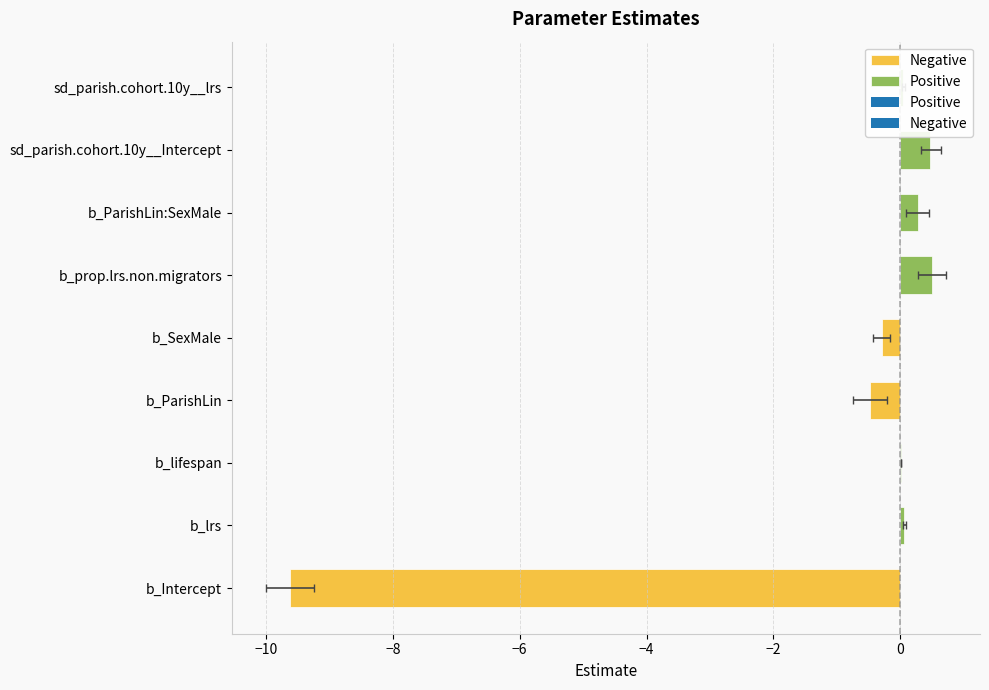

How many data points are less than 0?

3